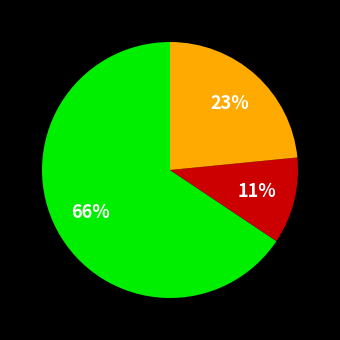

To the nearest percent, what is the average slice percentage?

33%